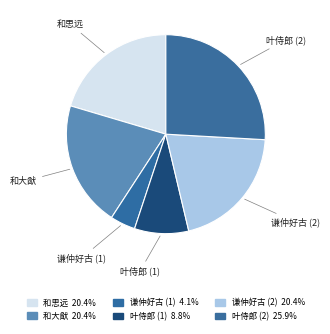

Is there a majority slice in this chart?

No